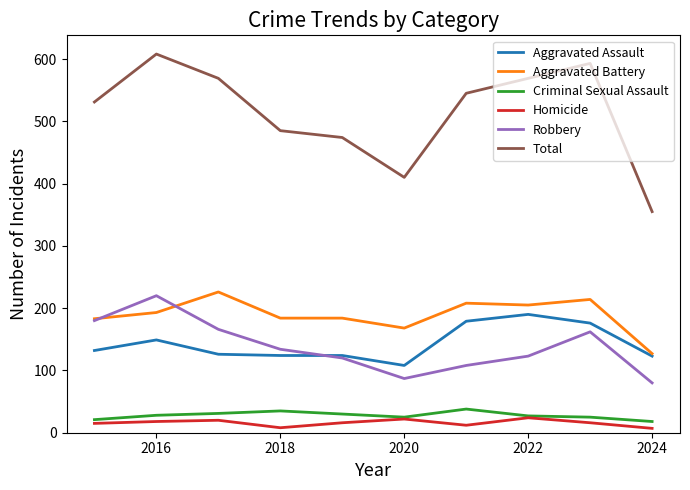

True or false: Total and Robbery intersect in this chart.

False